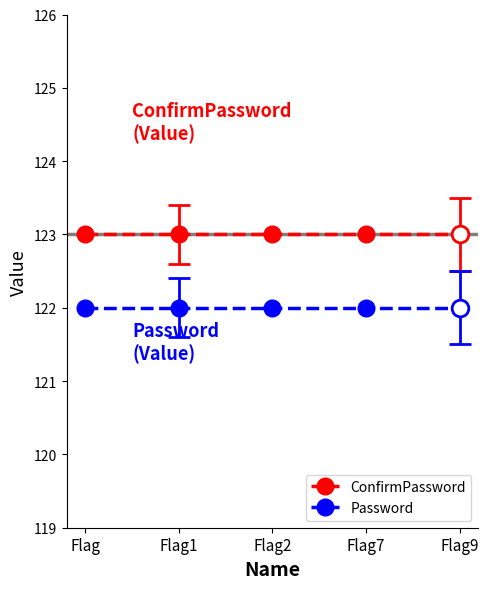

What is the label of the 3rd point from the left?

Flag2